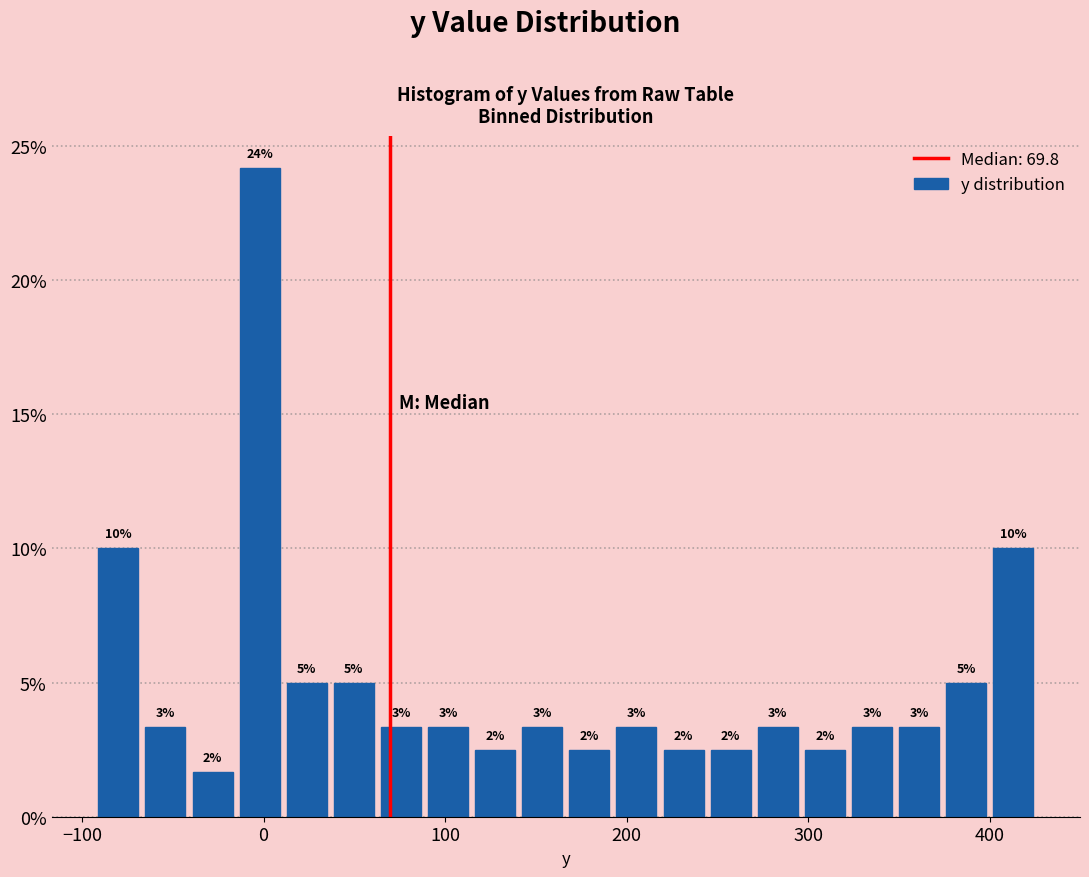

Read against the x-axis, roughly where is the centre of the tallest bar?

0